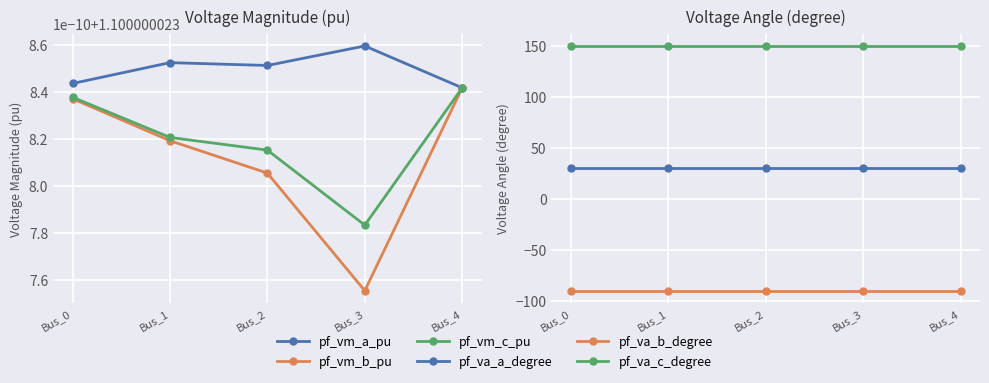

Between Bus_1 and Bus_2, which series saw the biggest shift?

pf_va_a_degree